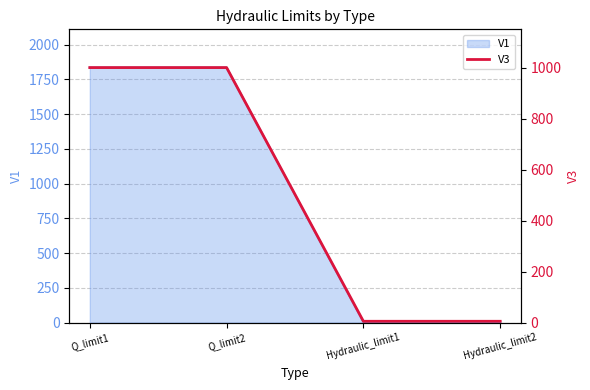

Which has a higher value, Q_limit2 or Hydraulic_limit1?

Q_limit2